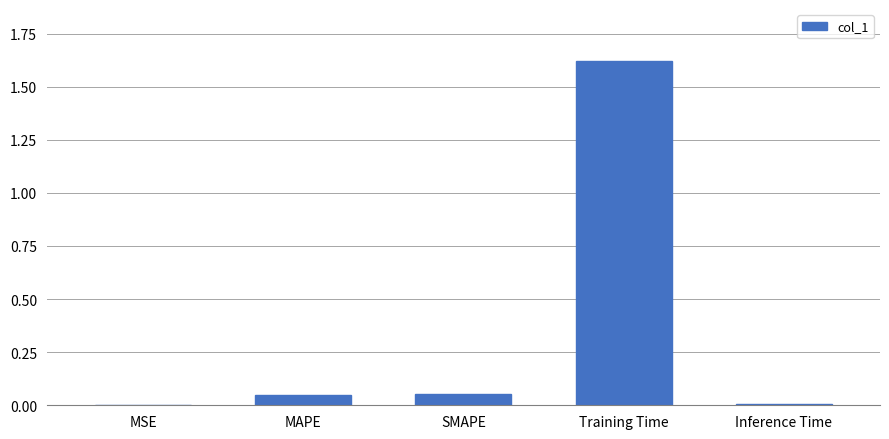

Are the bars horizontal?

No